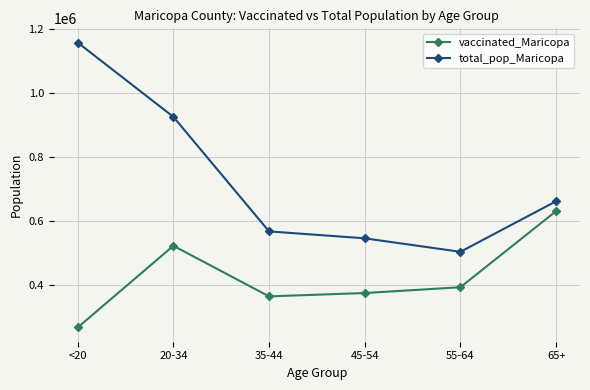

What is the minimum value shown in the chart?

268734